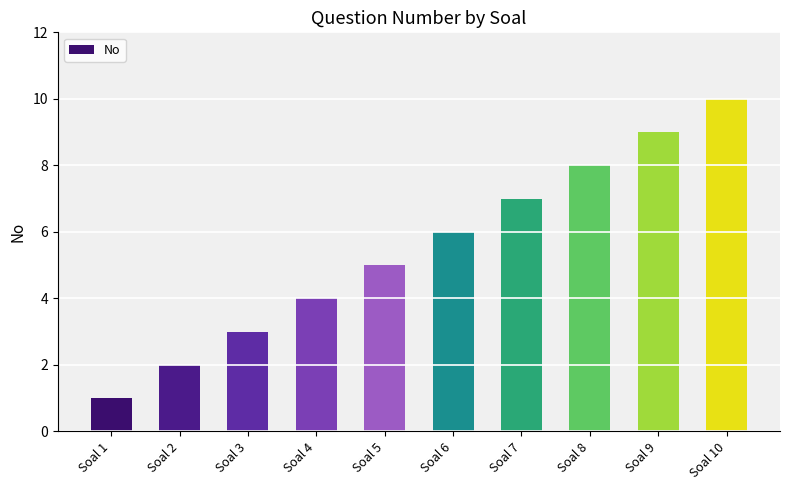

Rank the categories by value from highest to lowest.

Soal 10, Soal 9, Soal 8, Soal 7, Soal 6, Soal 5, Soal 4, Soal 3, Soal 2, Soal 1